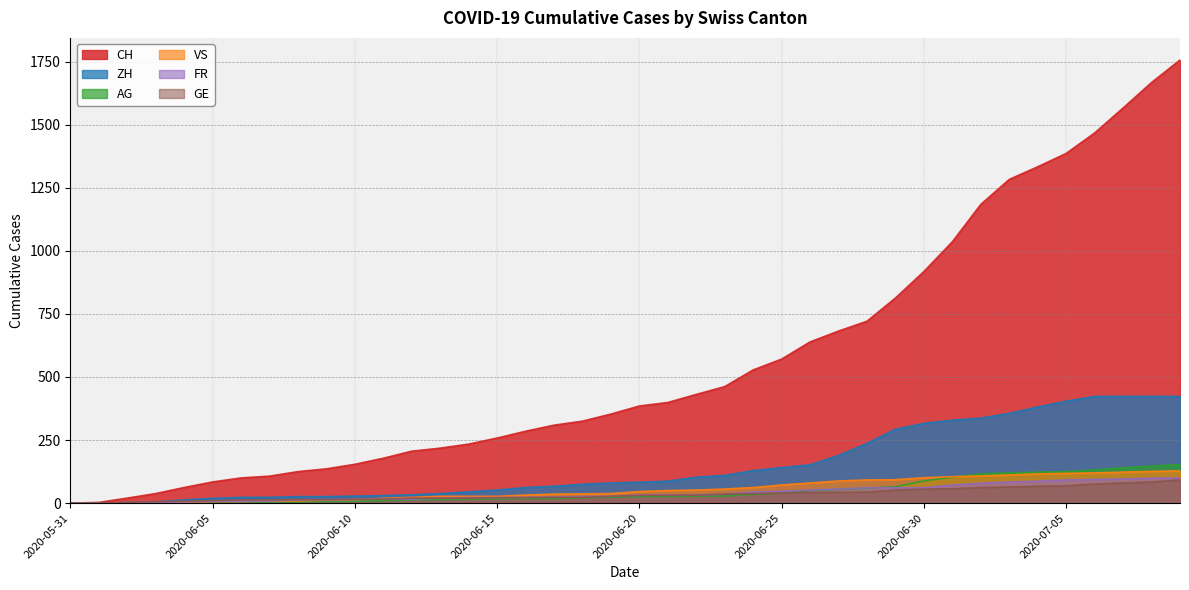

The AG series shows 65 at 2020-06-29. True or false?

True